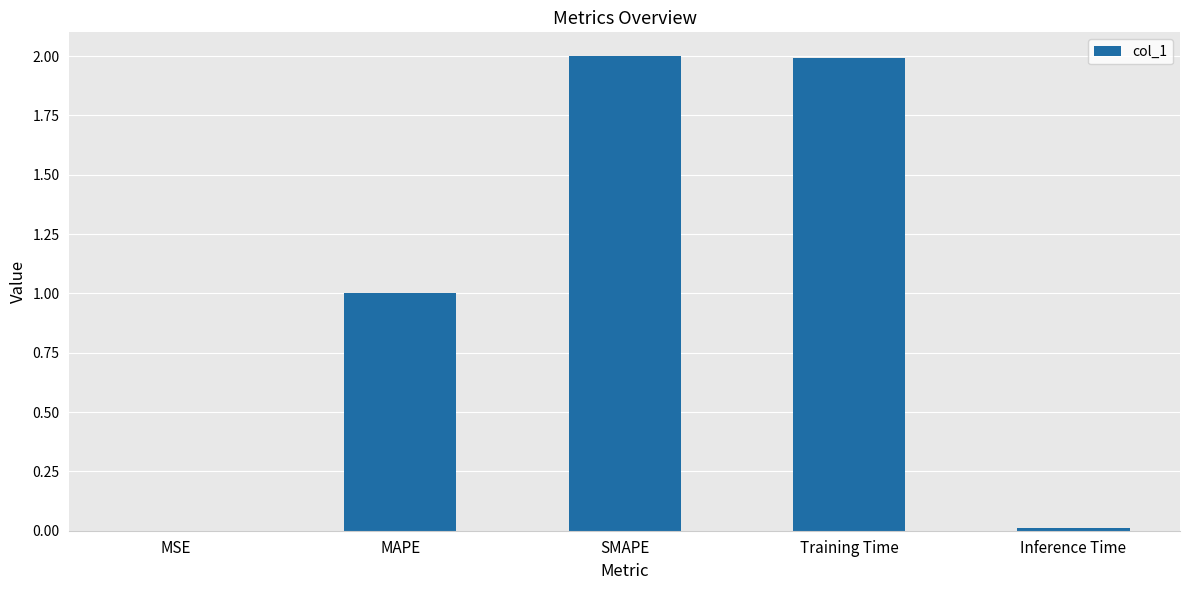

Is it true that the value at Training Time is 2.6?

False